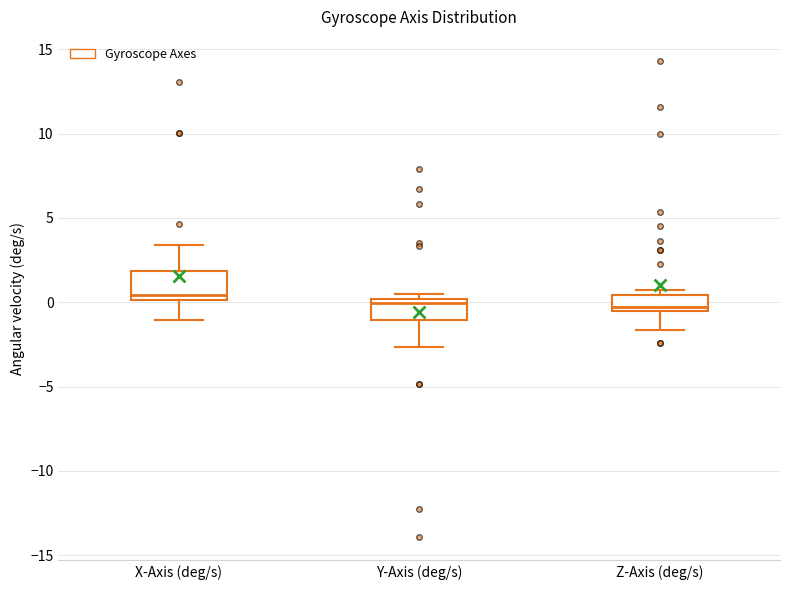

Where is the lower edge of the box for Z-Axis (deg/s) on the y-axis? The values are not printed on the chart, so give them approximately, as read against the axis.

-0.5